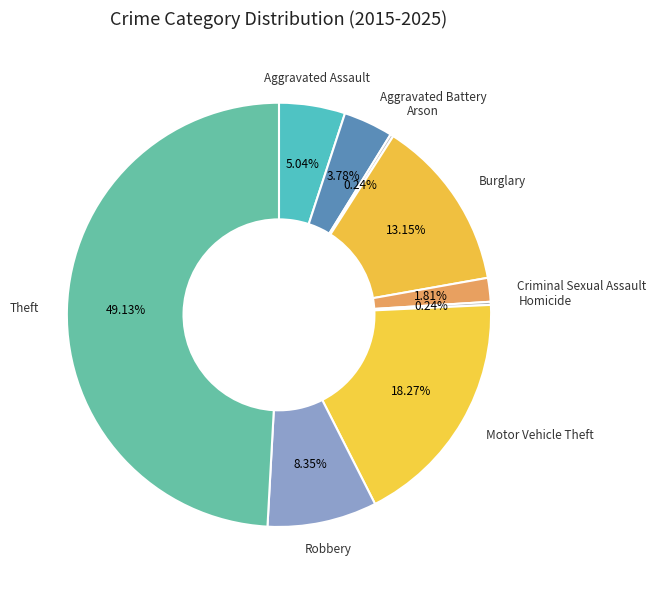

Is Aggravated Battery the majority of the pie?

No